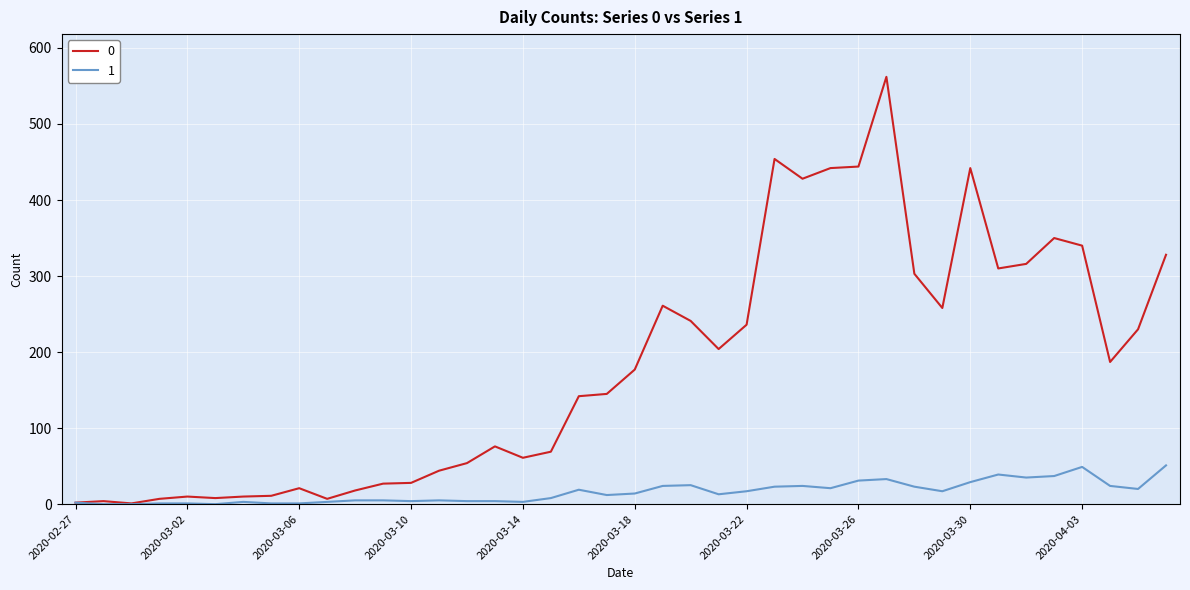

Rank the series by their average value, from lowest to highest.

1, 0